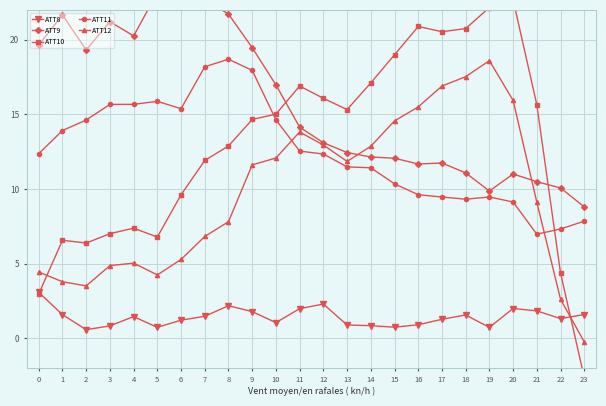

Which label corresponds to the largest value in the chart?

5